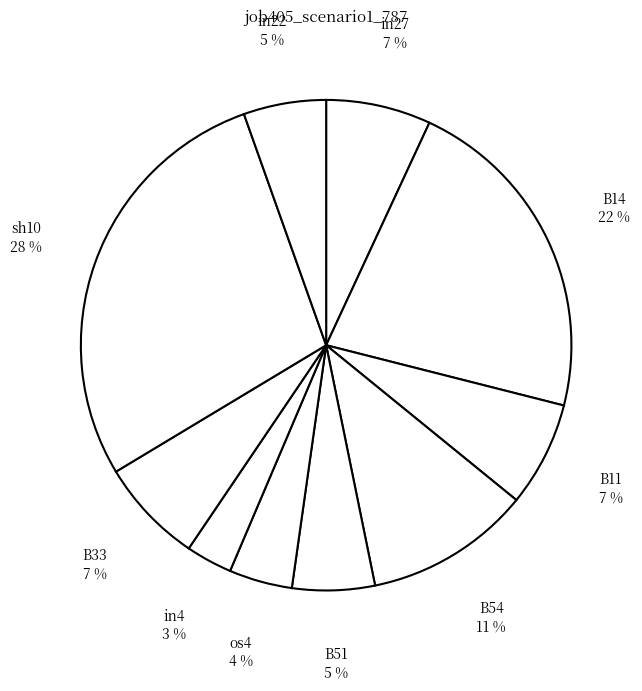

To the nearest percent, what portion does in27 represent?

7%